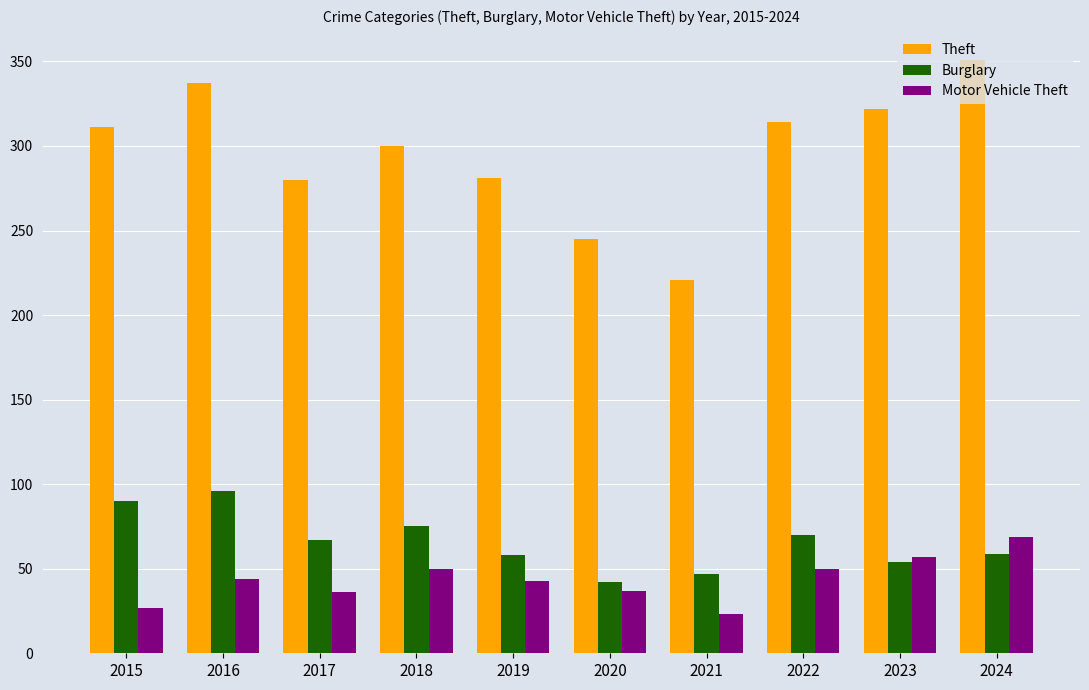

What is the approximate value of Motor Vehicle Theft at 2018, to the nearest 10?

50